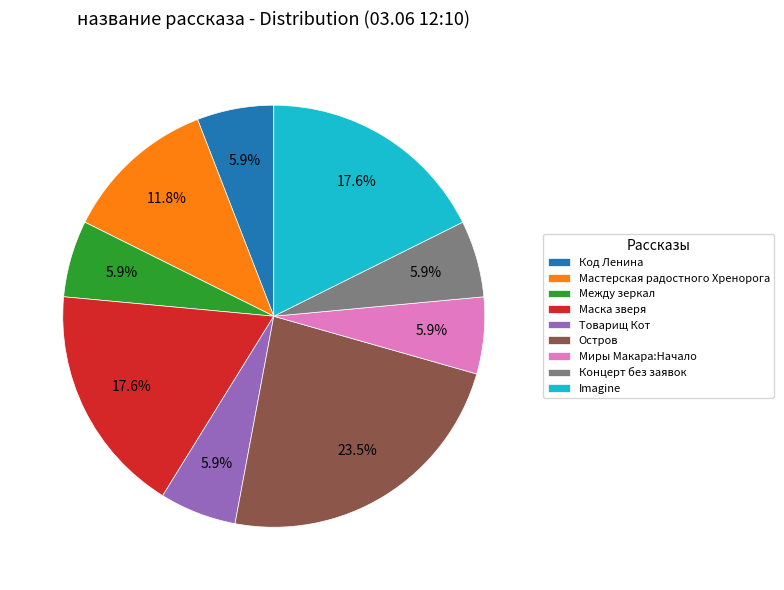

Approximately how many times larger is the value at Товарищ Кот compared to Миры Макара:Начало?

1.0